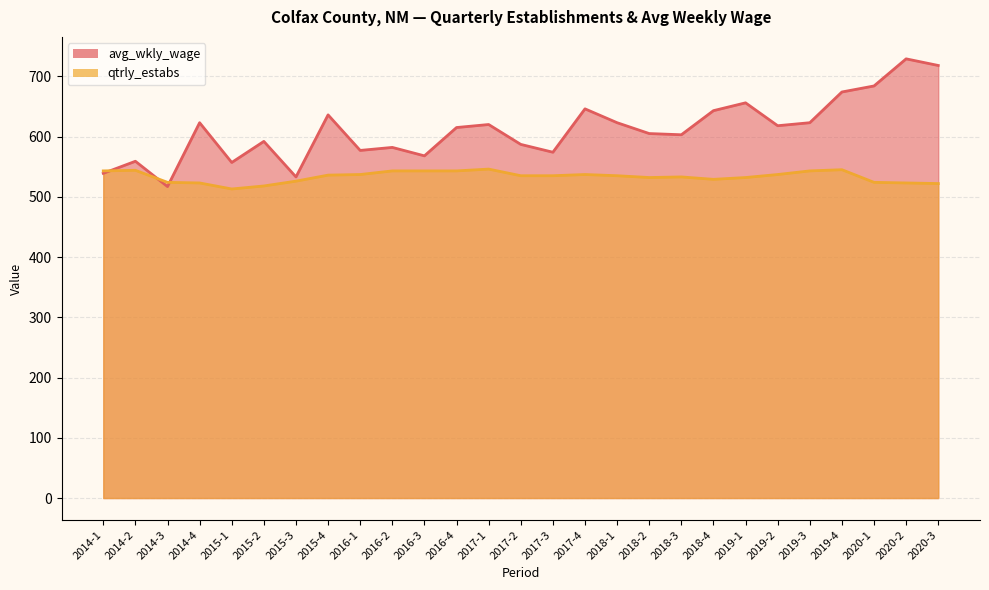

Which series changed the most between 2014-1 and 2015-4?

avg_wkly_wage